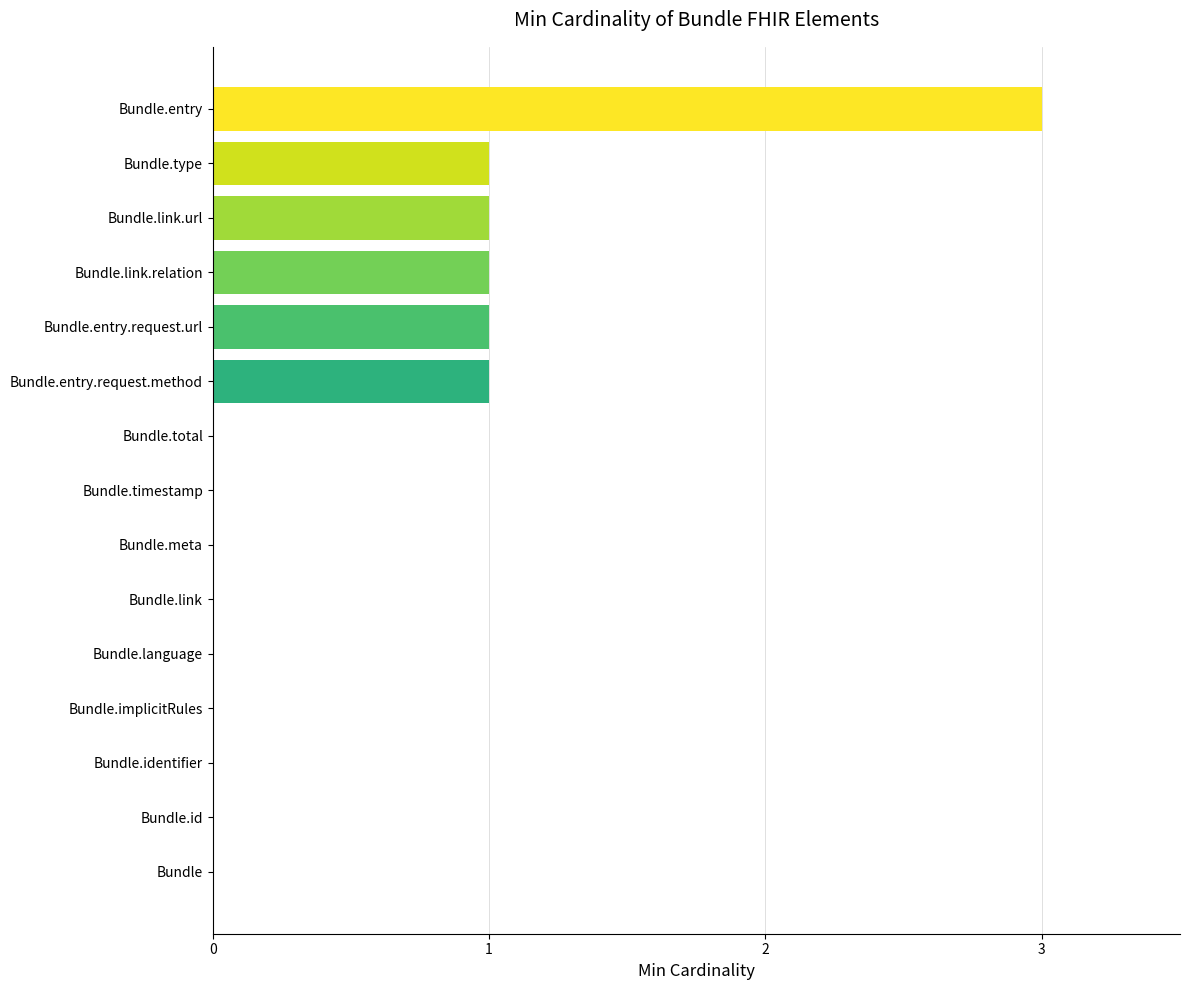

The chart shows a value of 1 at Bundle.entry.request.url. True or false?

True